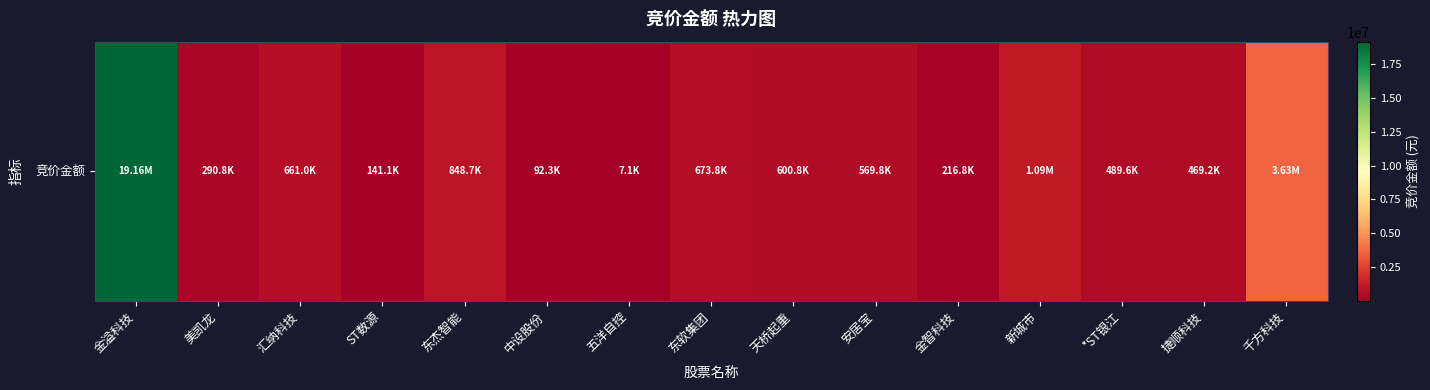

Where does the data first go above 569800?

金溢科技